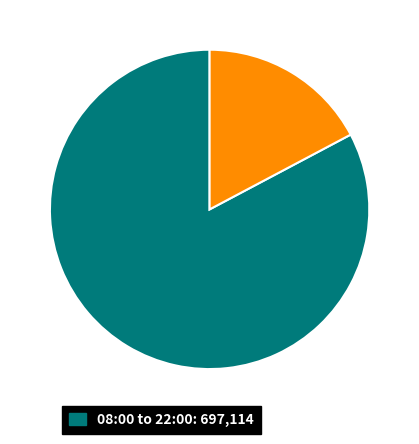

Is there any slice that represents more than half of the pie?

Yes